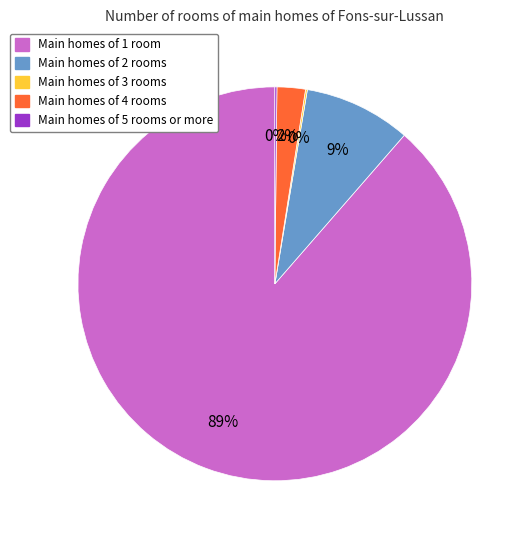

Is there any slice that represents more than half of the pie?

Yes